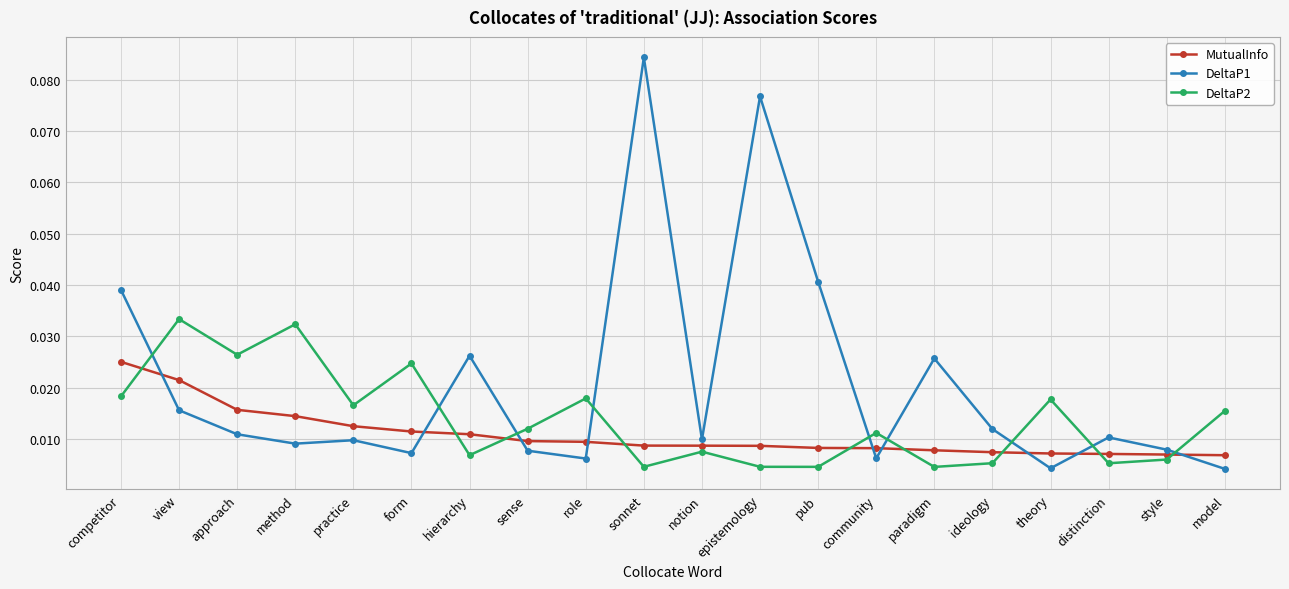

How many series are shown in this chart?

3